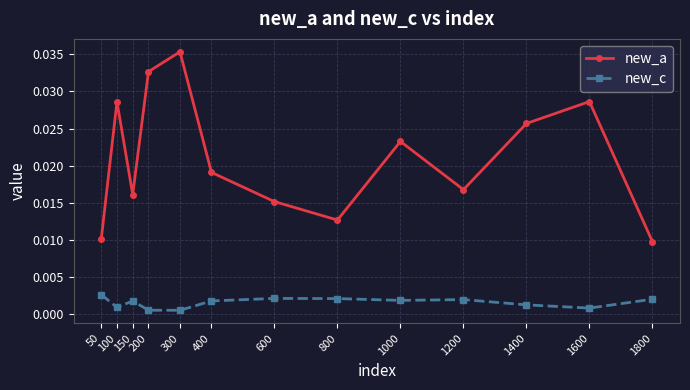

Count the new_c values in the range 0 to 1.

13